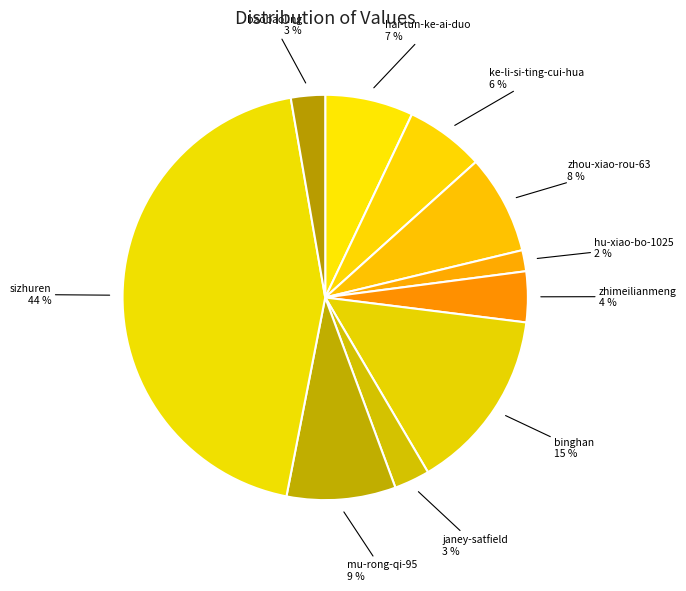

Which category has the smallest portion of the pie?

hu-xiao-bo-1025